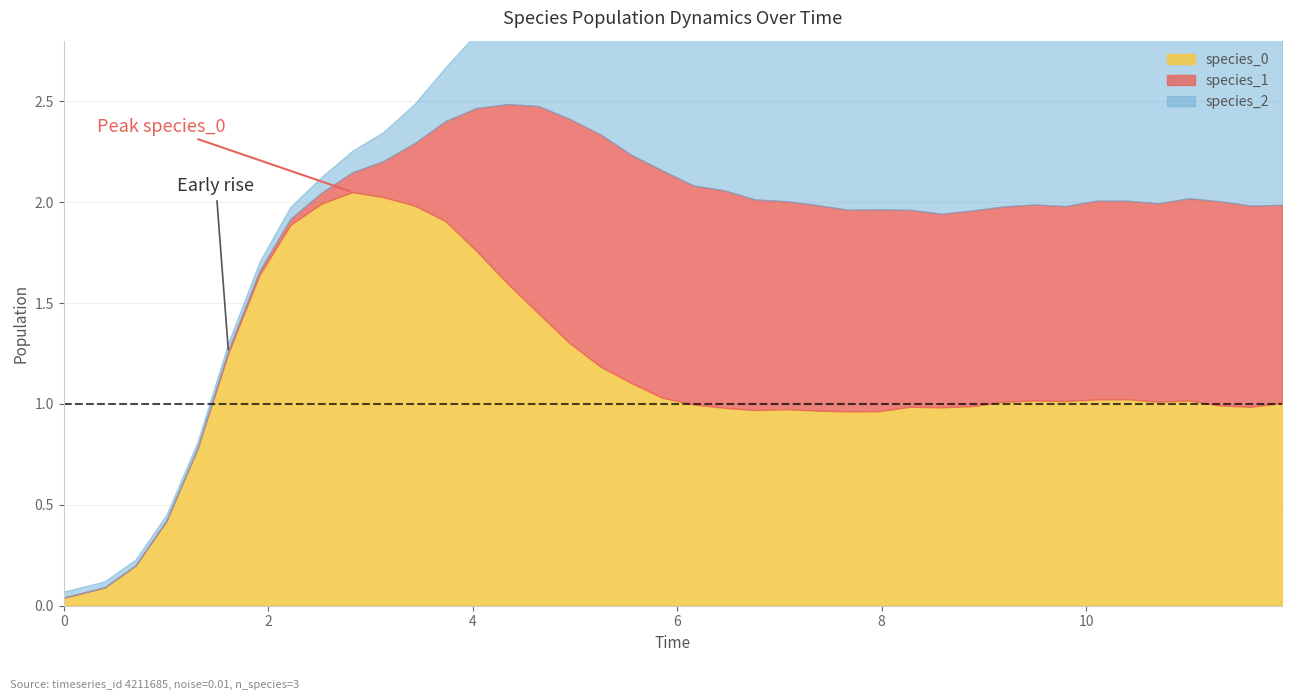

What is the difference between the maximum and minimum values in the species_1 series?

1.1